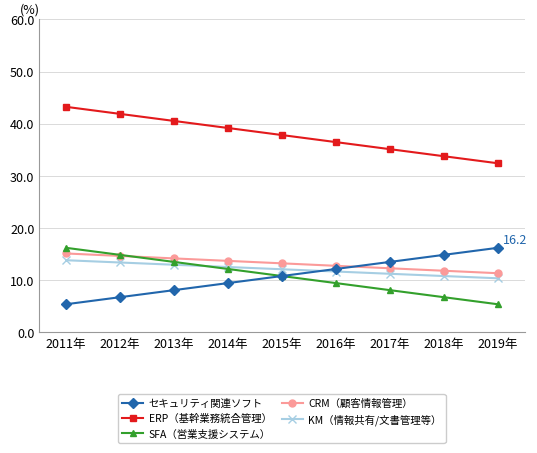

True or false: セキュリティ関連ソフト has more than 1 points higher than both neighbors.

False